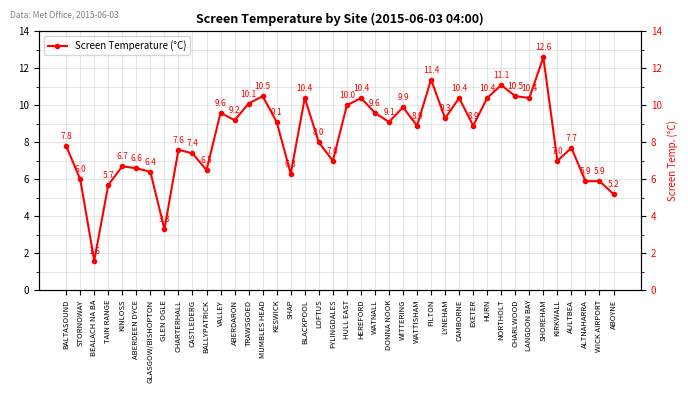

Read the value at BLACKPOOL.

10.4